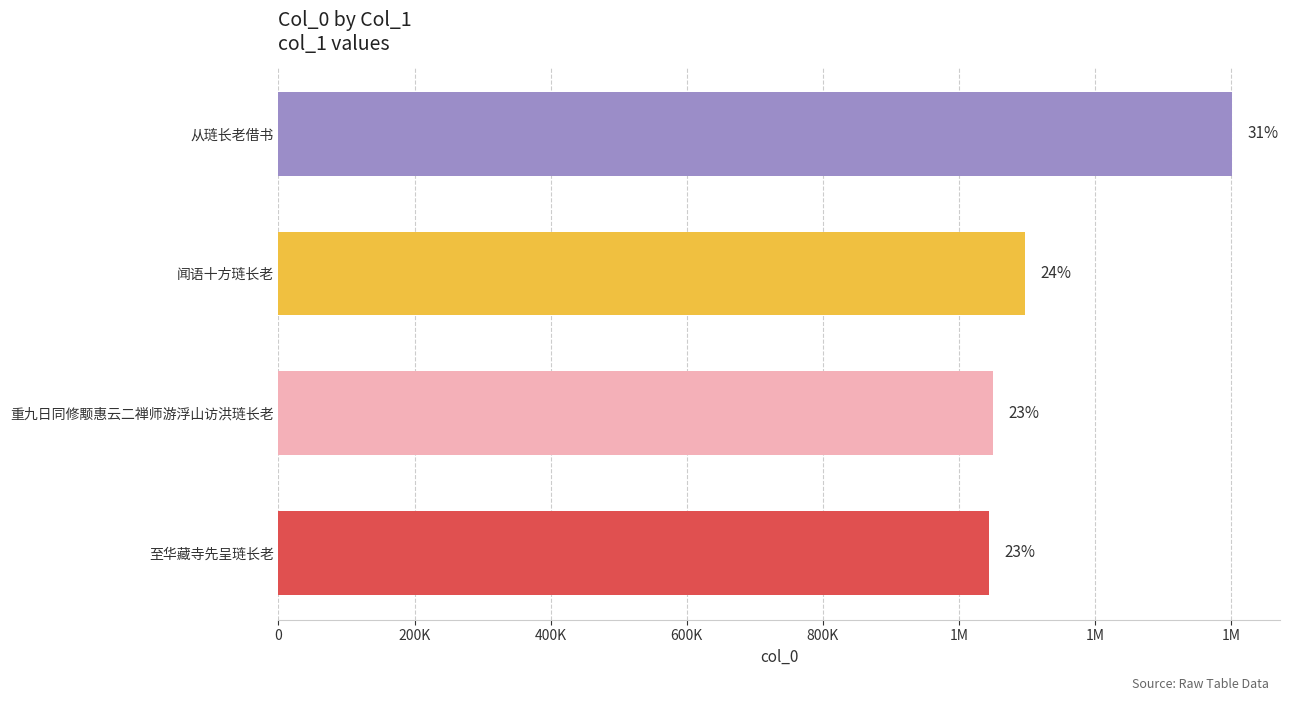

Does the chart contain any negative values?

No